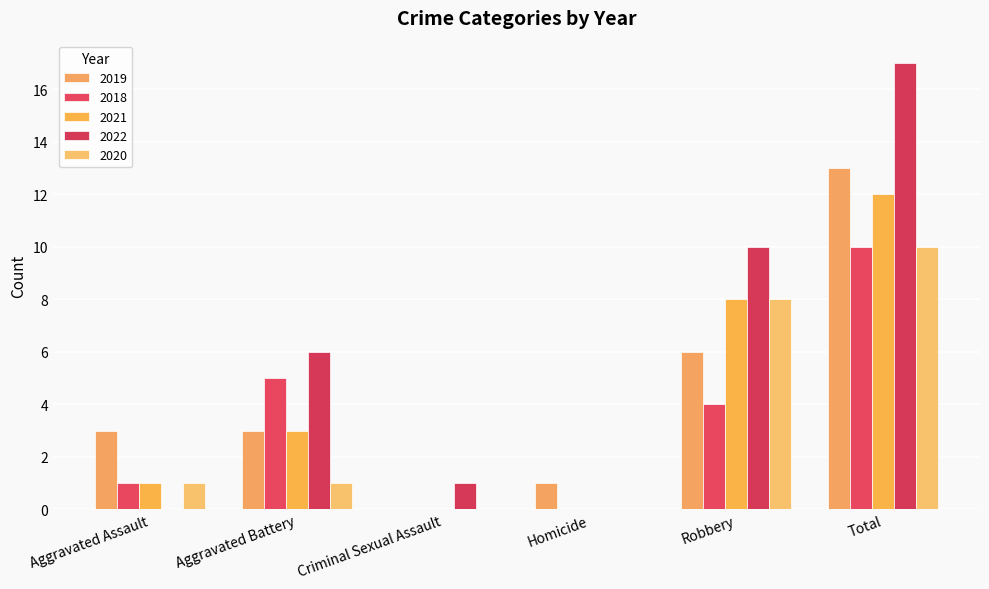

What are all the series names shown in the legend?

2019, 2018, 2021, 2022, 2020